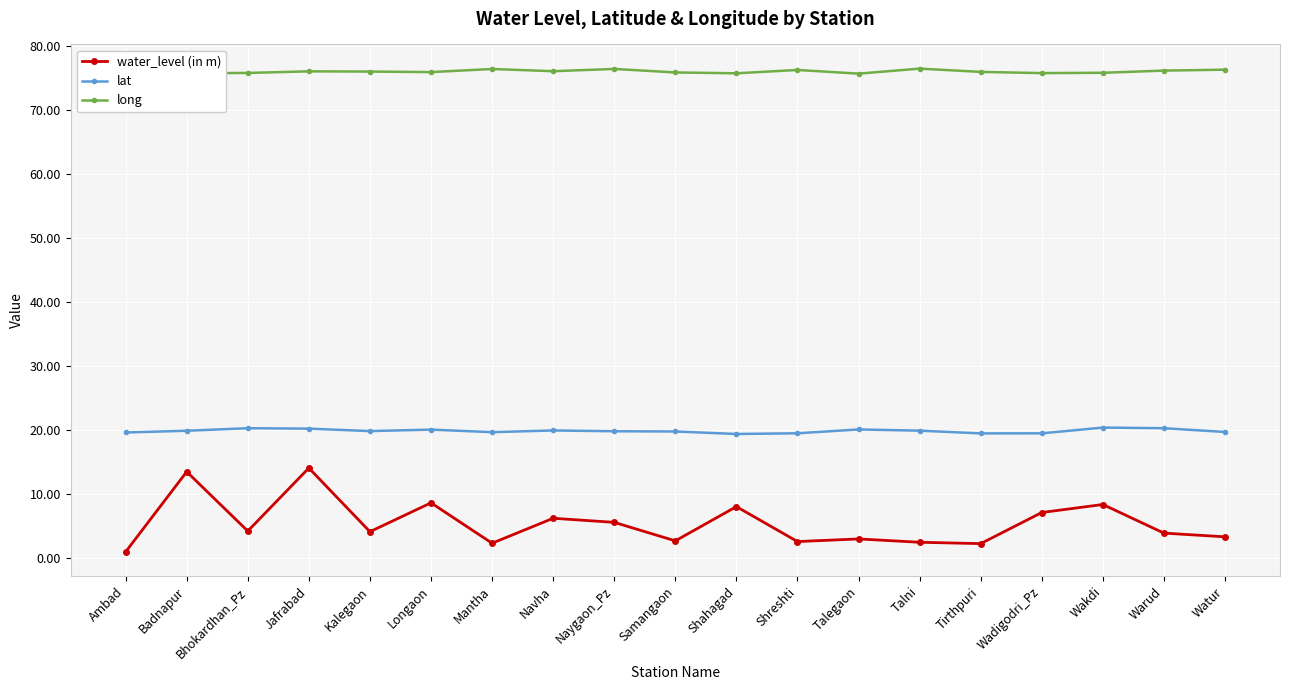

List the series in order of their peak value, highest first.

long, lat, water_level (in m)